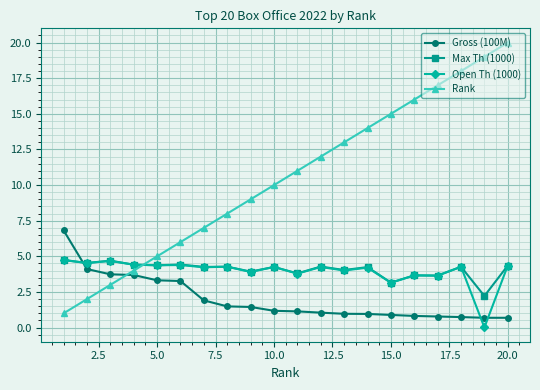

What is the value of the Max Th (1000) point at the 4th from the left?

4.4